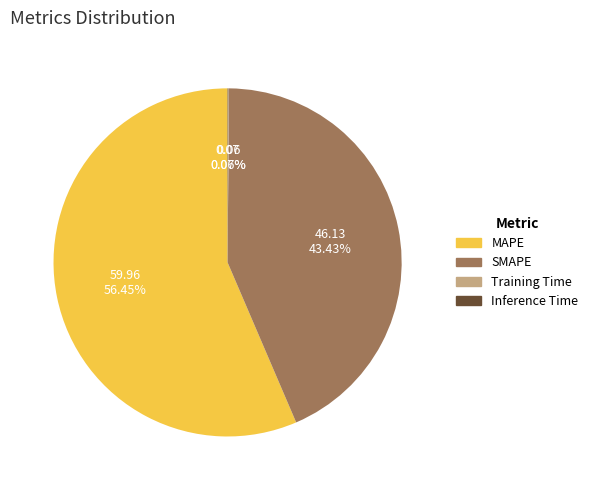

What is the largest slice in the pie chart?

MAPE